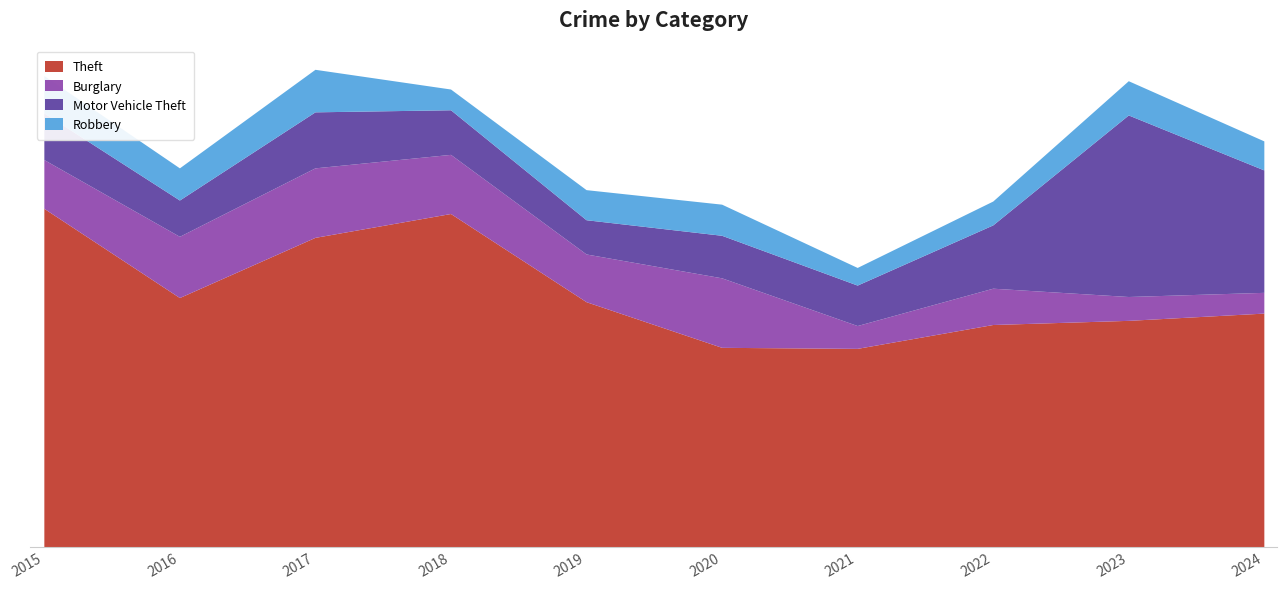

Reading left to right, list all the values displayed in this chart.

Theft: 2015=326	2016=240	2017=298	2018=321	2019=236	2020=192	2021=191	2022=214	2023=218	2024=225
Burglary: 2015=47	2016=59	2017=67	2018=57	2019=46	2020=67	2021=22	2022=35	2023=23	2024=20
Motor Vehicle Theft: 2015=45	2016=35	2017=54	2018=43	2019=33	2020=41	2021=39	2022=61	2023=175	2024=118
Robbery: 2015=36	2016=31	2017=41	2018=20	2019=29	2020=30	2021=17	2022=23	2023=33	2024=28